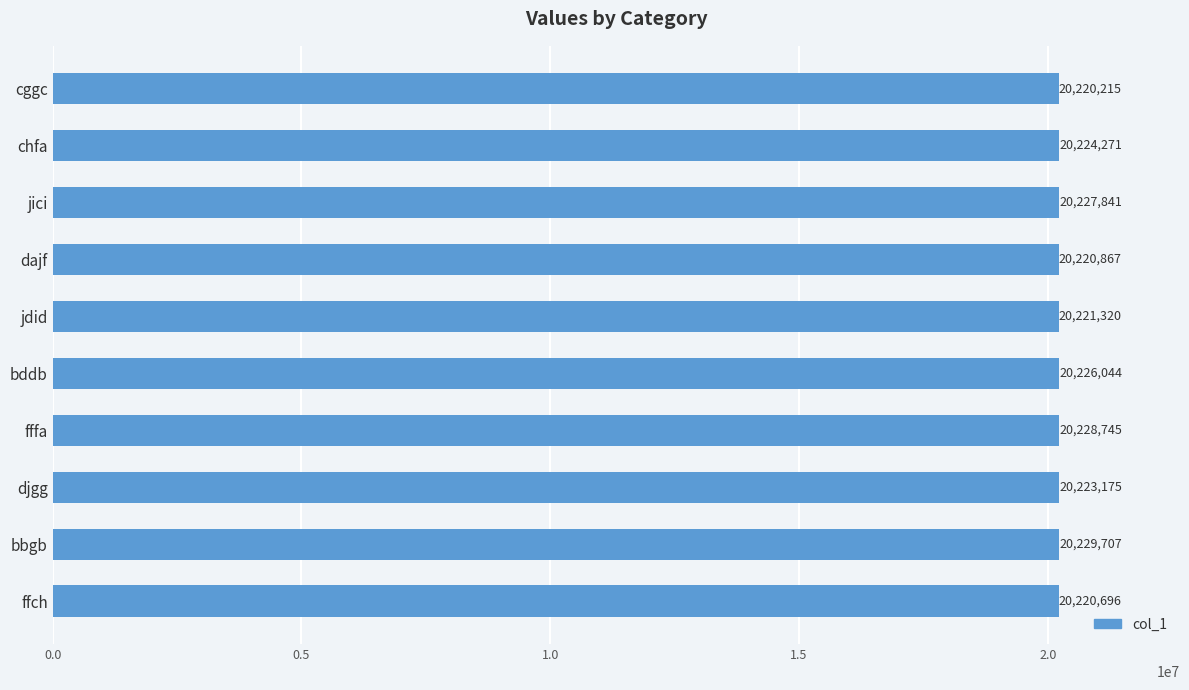

Reading top to bottom, extract all data points from this chart.

cggc=20220215	chfa=20224271	jici=20227841	dajf=20220867	jdid=20221320	bddb=20226044	fffa=20228745	djgg=20223175	bbgb=20229707	ffch=20220696